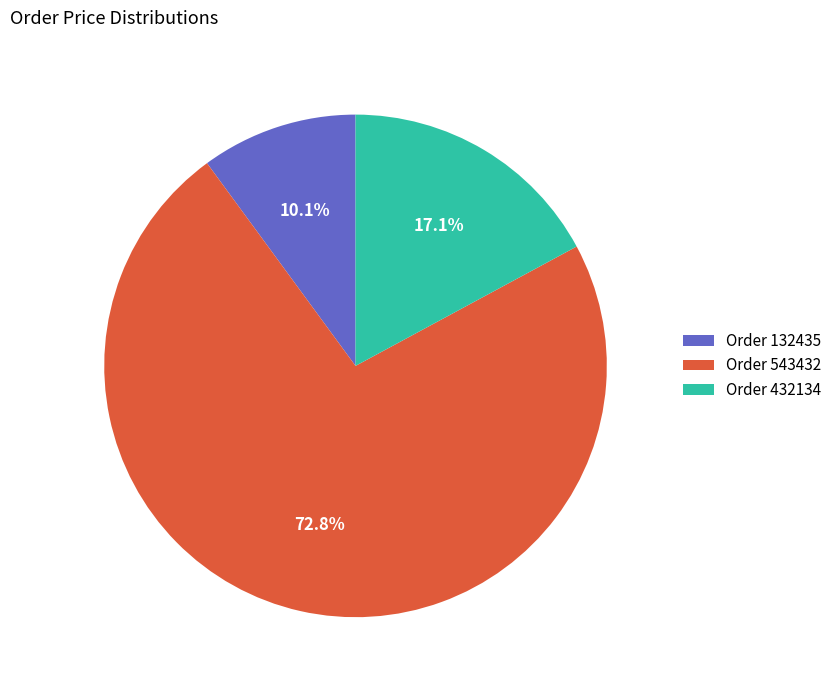

Combined, do Order 132435 and Order 543432 account for over 50%?

Yes